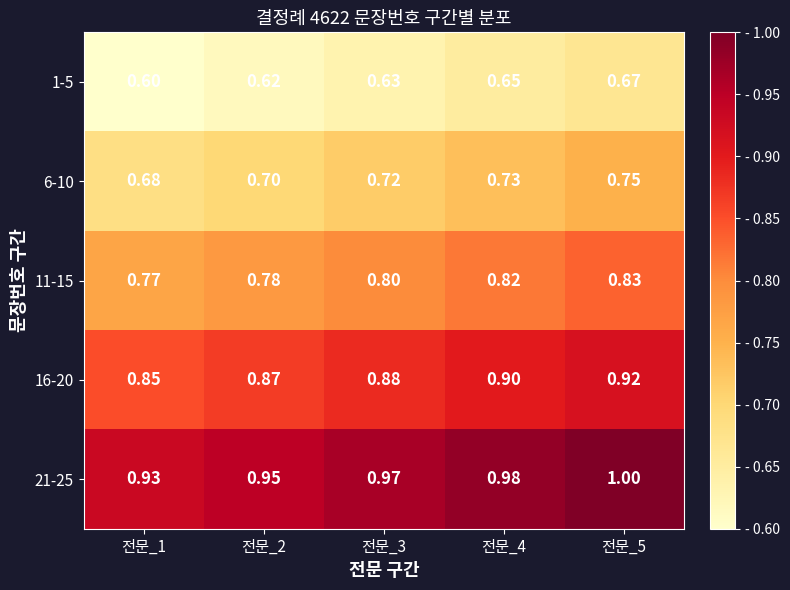

Is the value of 6-10 at 전문_1 greater than the value of 1-5 at 전문_2?

Yes